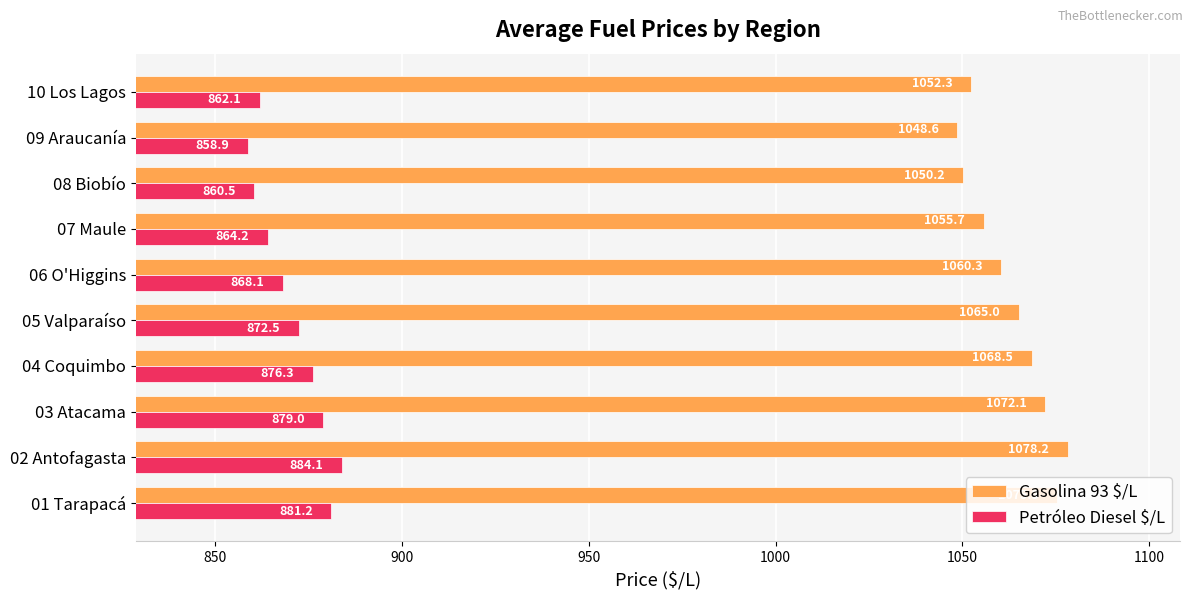

At which category is the sum across all series the highest?

02 Antofagasta